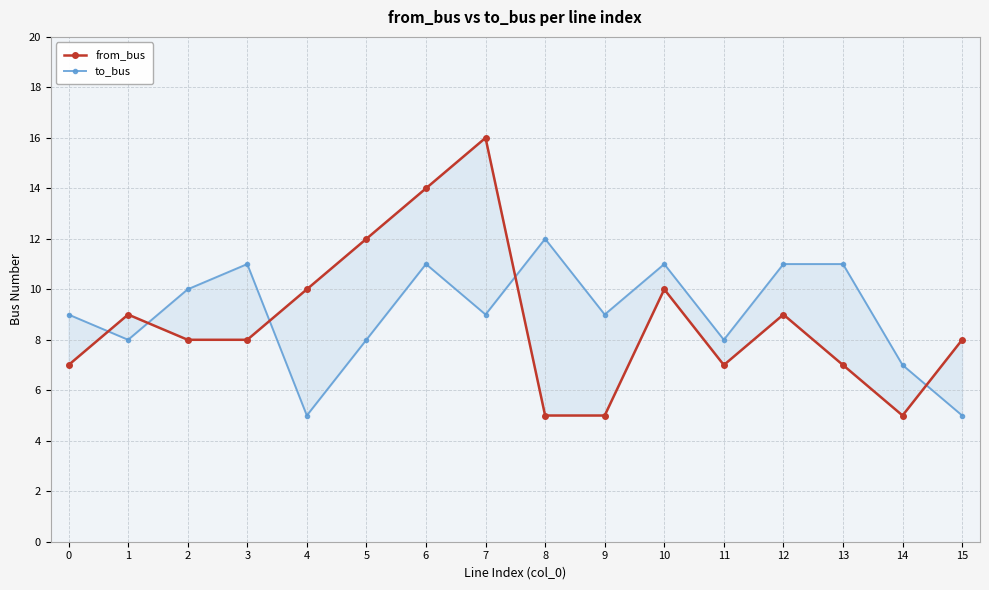

True or false: from_bus and to_bus cross at least once.

True